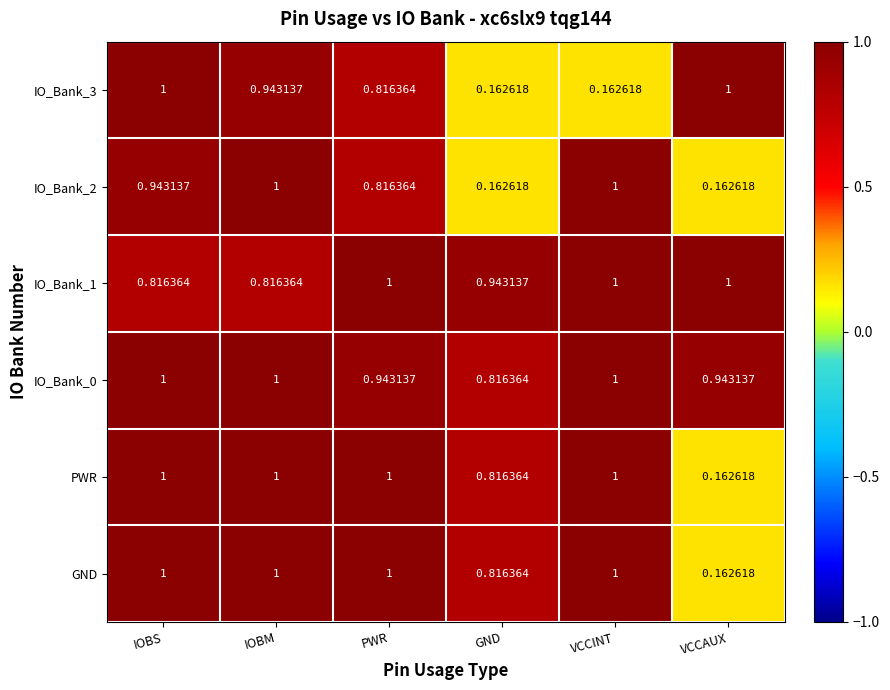

At which label is GND closest to 0?

VCCAUX